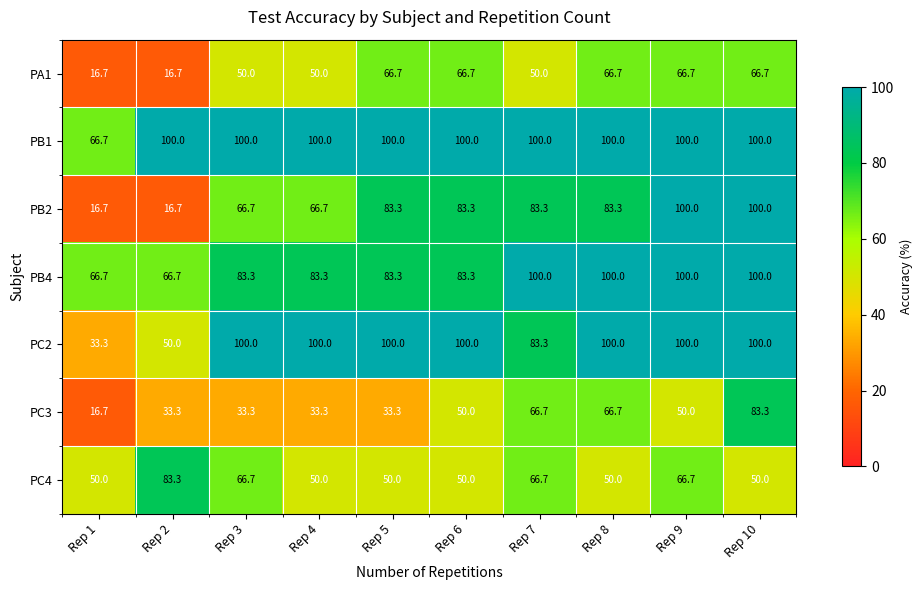

What is the spread (max minus min) of values at Rep 7?

50.0